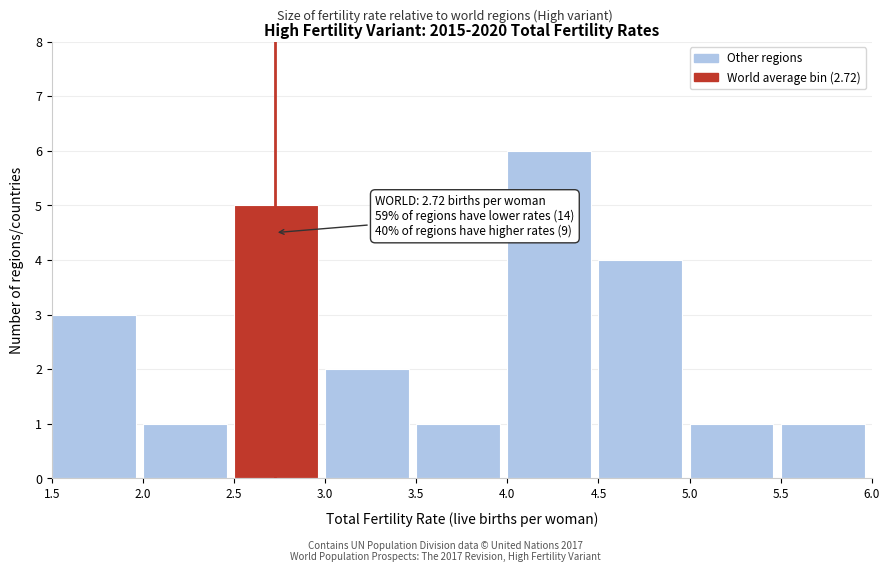

Over which range of the x-axis is the bar tallest?

4.0 to 4.5